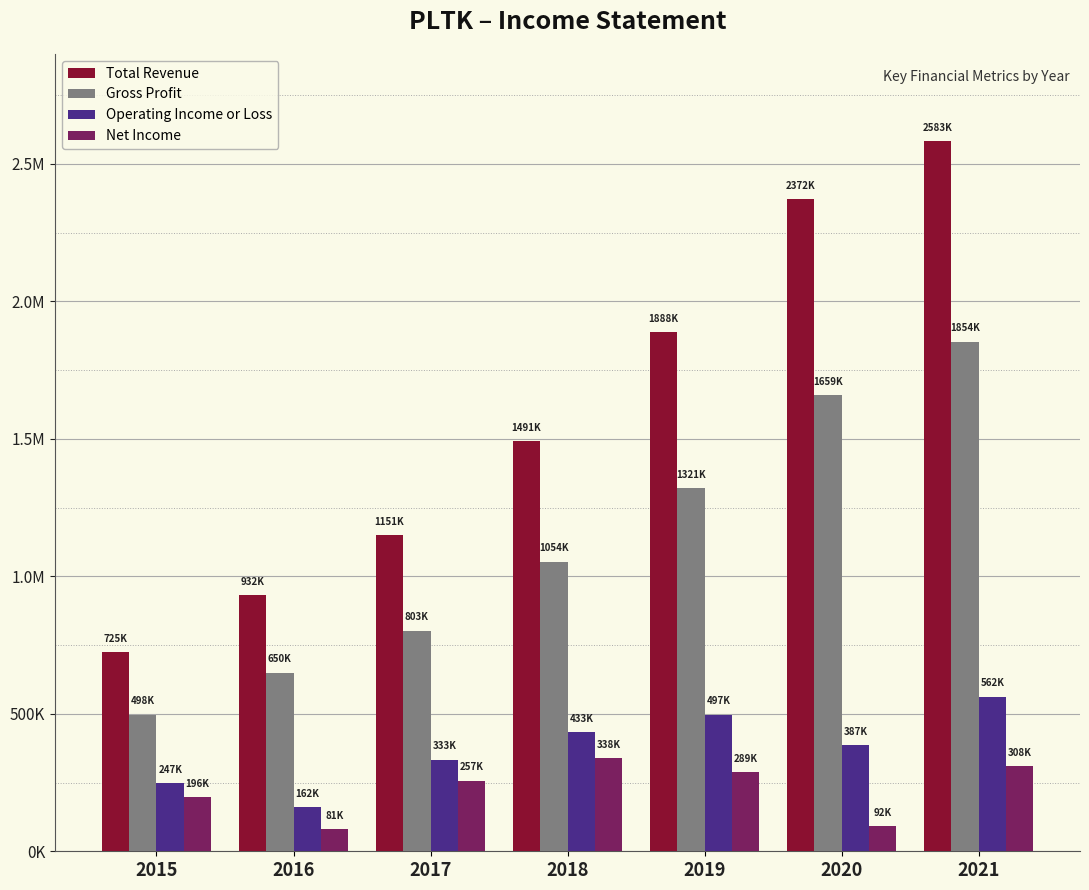

What is the sum of all Total Revenue values?

11140800